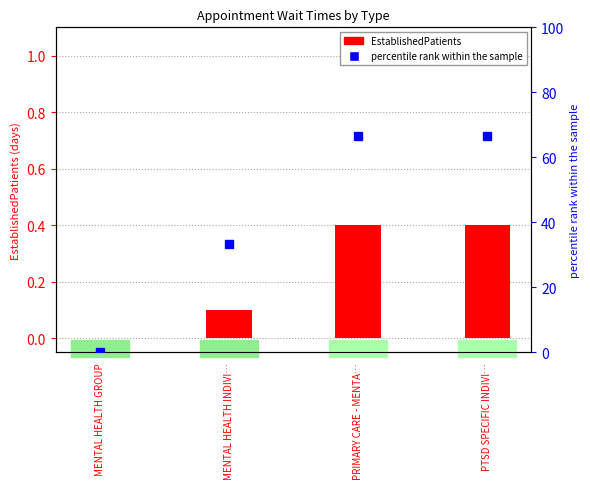

How many EstablishedPatients values are between 0 and 1?

4